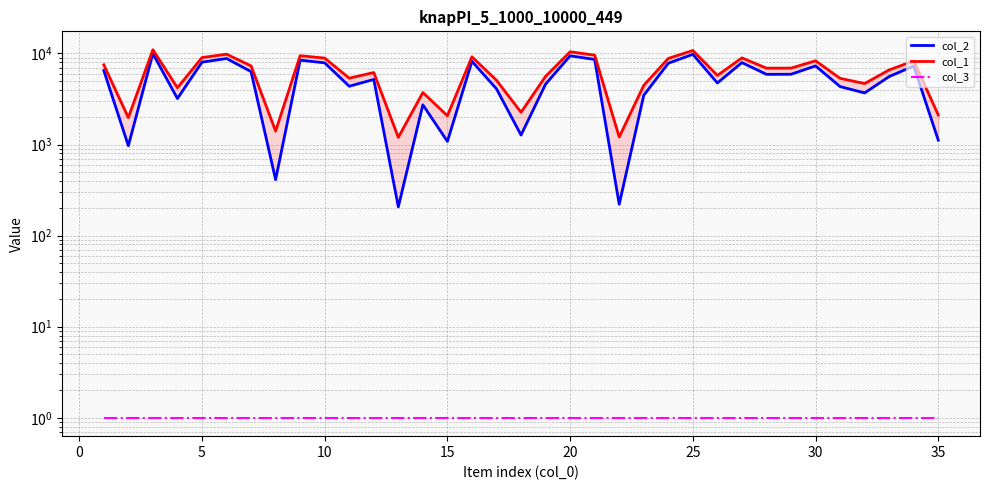

True or false: col_1 and col_3 intersect in this chart.

False